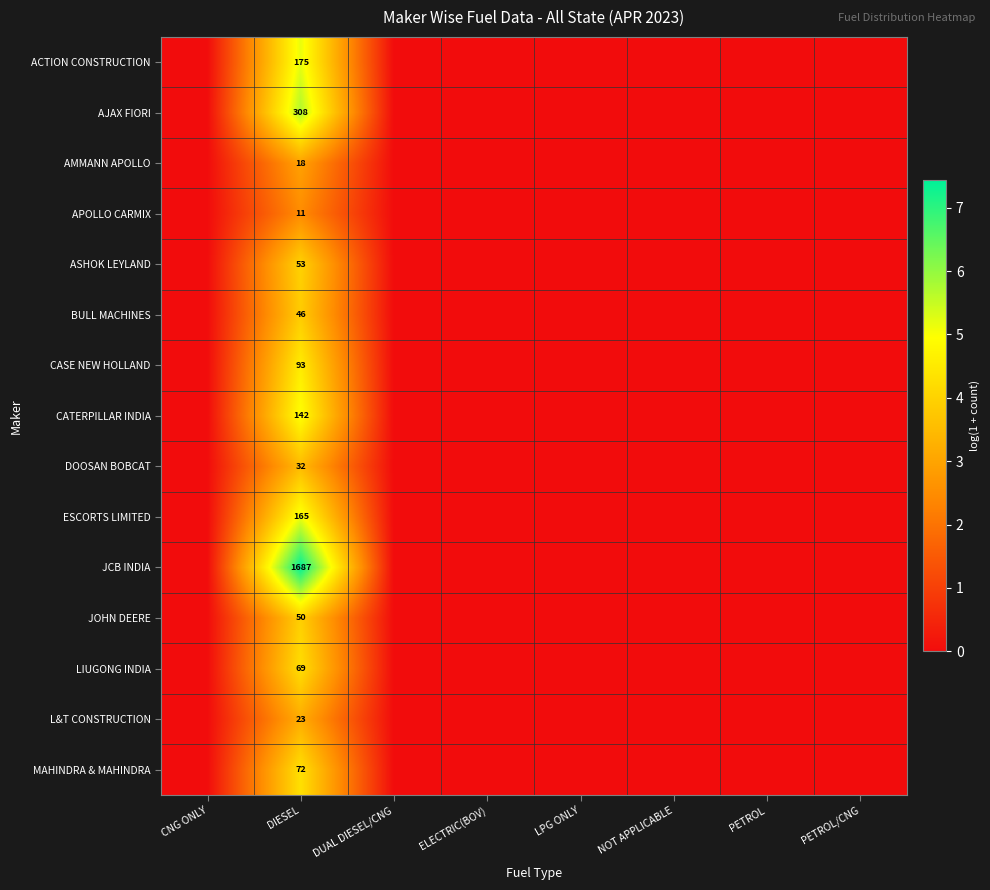

Is it true that CASE NEW HOLLAND equals 93 at DIESEL?

True